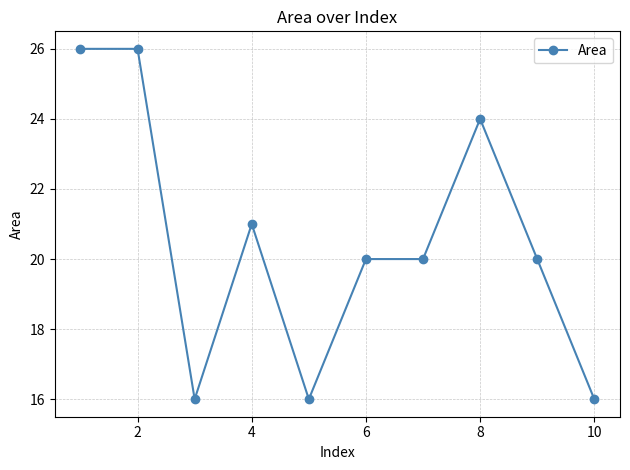

What is the difference between the maximum and minimum values?

10